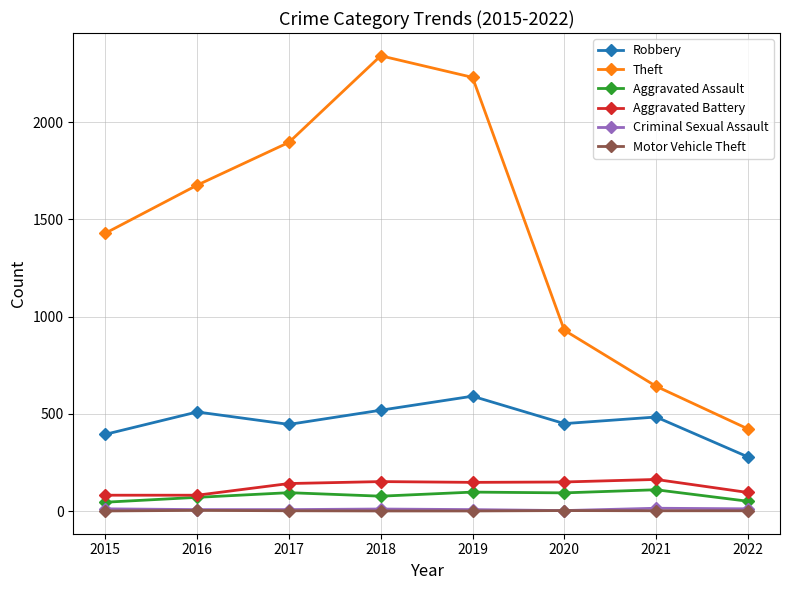

At how many categories does at least one series exceed 1022?

5